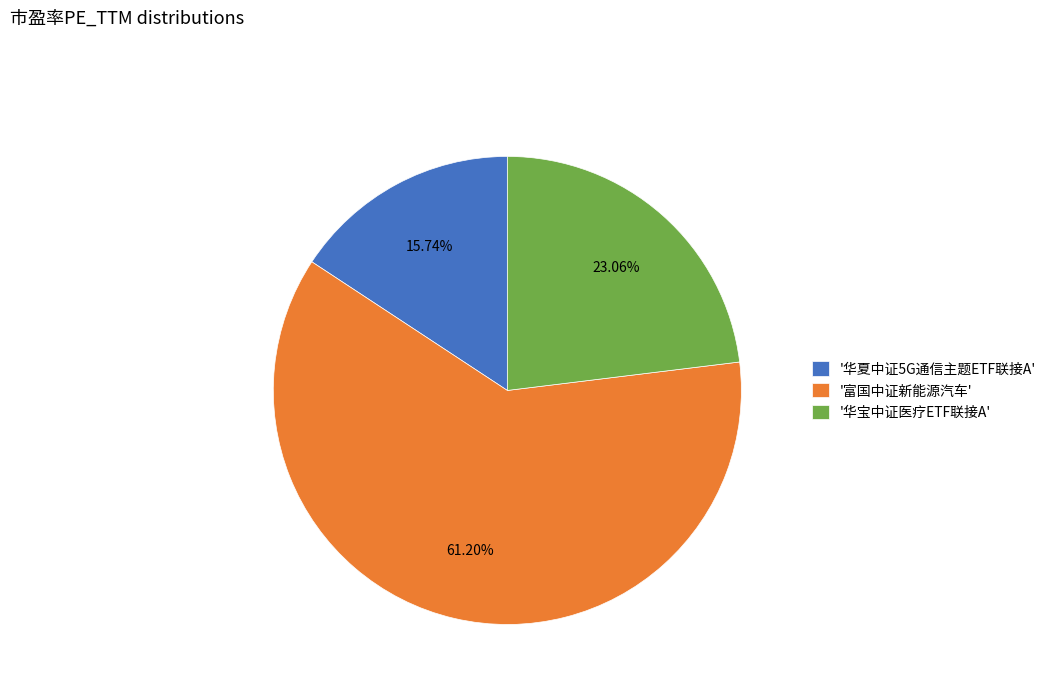

Does any single category account for the majority?

Yes